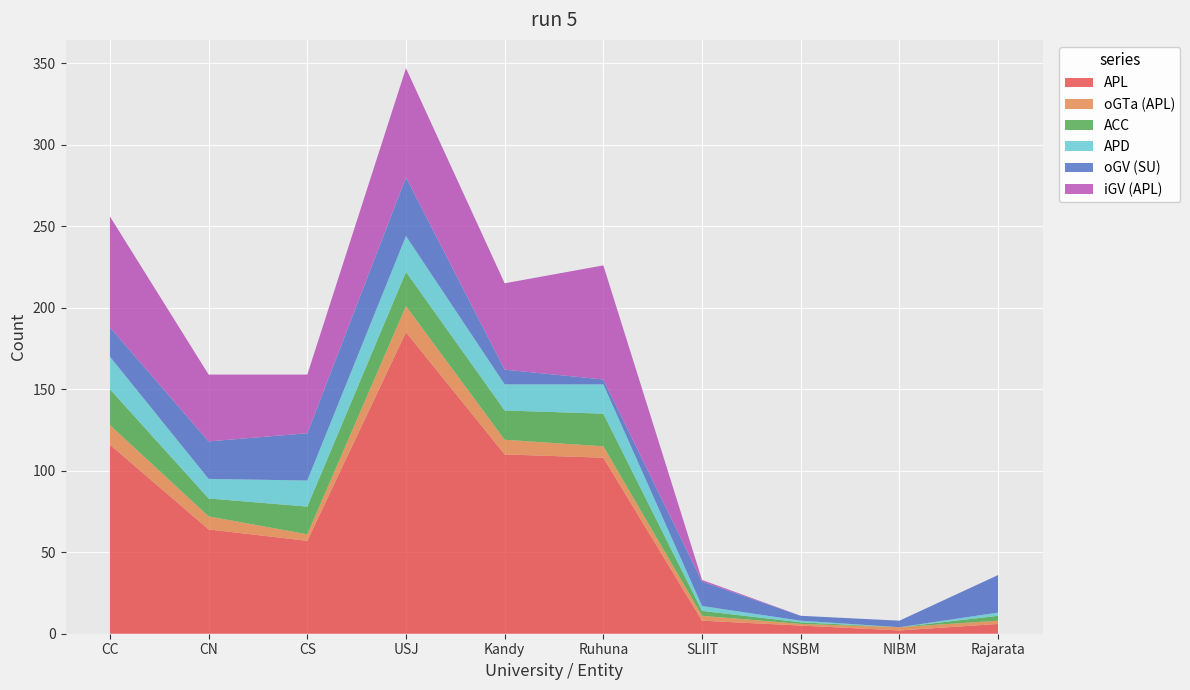

Reading right to left, what are all the values shown in this chart?

APL: Rajarata=6	NIBM=2	NSBM=5	SLIIT=8	Ruhuna=108	Kandy=110	USJ=185	CS=57	CN=64	CC=116
oGTa (APL): Rajarata=2	NIBM=2	NSBM=1	SLIIT=3	Ruhuna=7	Kandy=9	USJ=16	CS=4	CN=8	CC=12
ACC: Rajarata=3	NIBM=0	NSBM=1	SLIIT=3	Ruhuna=20	Kandy=18	USJ=21	CS=17	CN=11	CC=22
APD: Rajarata=2	NIBM=0	NSBM=1	SLIIT=3	Ruhuna=18	Kandy=16	USJ=22	CS=16	CN=12	CC=20
oGV (SU): Rajarata=23	NIBM=4	NSBM=3	SLIIT=15	Ruhuna=3	Kandy=9	USJ=36	CS=29	CN=23	CC=18
iGV (APL): Rajarata=0	NIBM=0	NSBM=0	SLIIT=1	Ruhuna=70	Kandy=53	USJ=67	CS=36	CN=41	CC=68